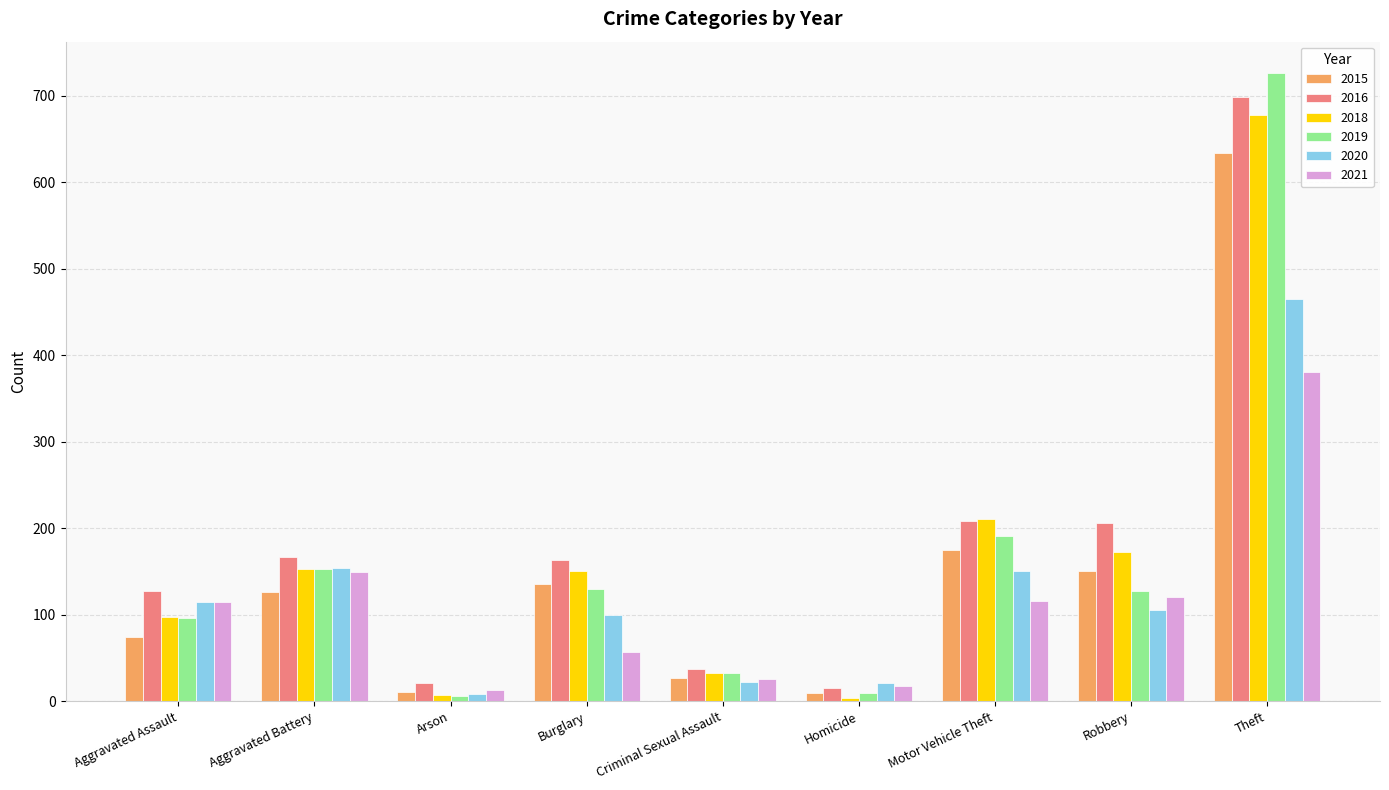

At how many categories does at least one series exceed 410?

1